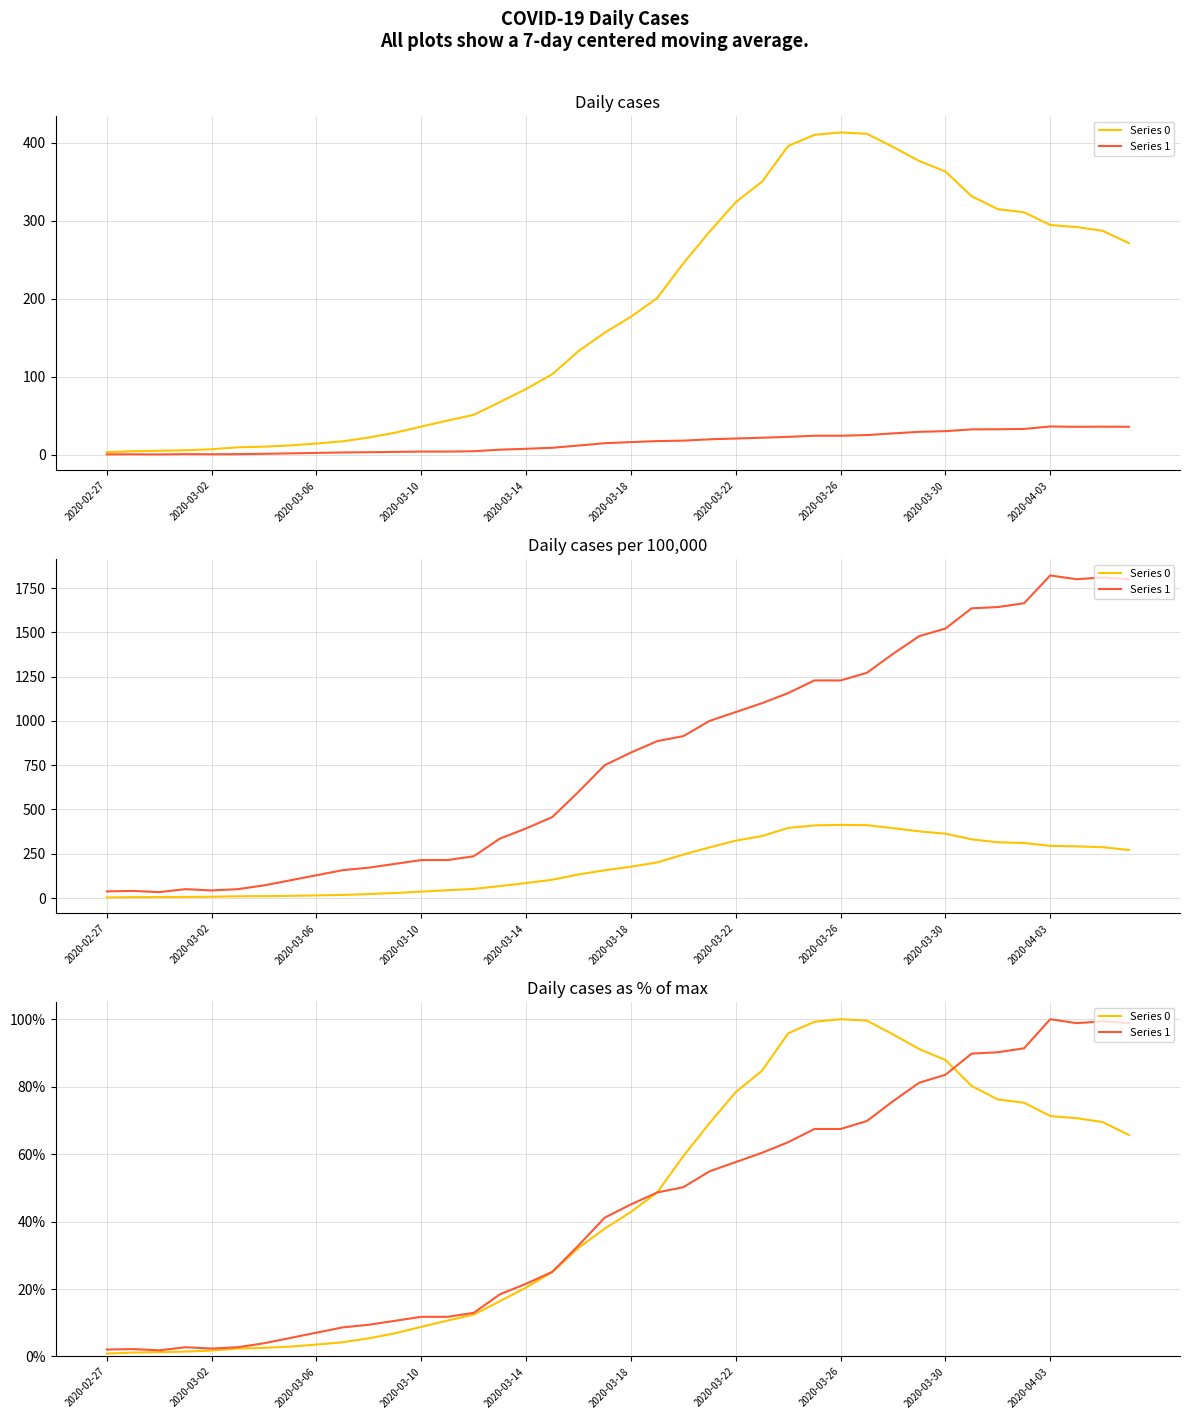

At how many categories does at least one series exceed 35?

21